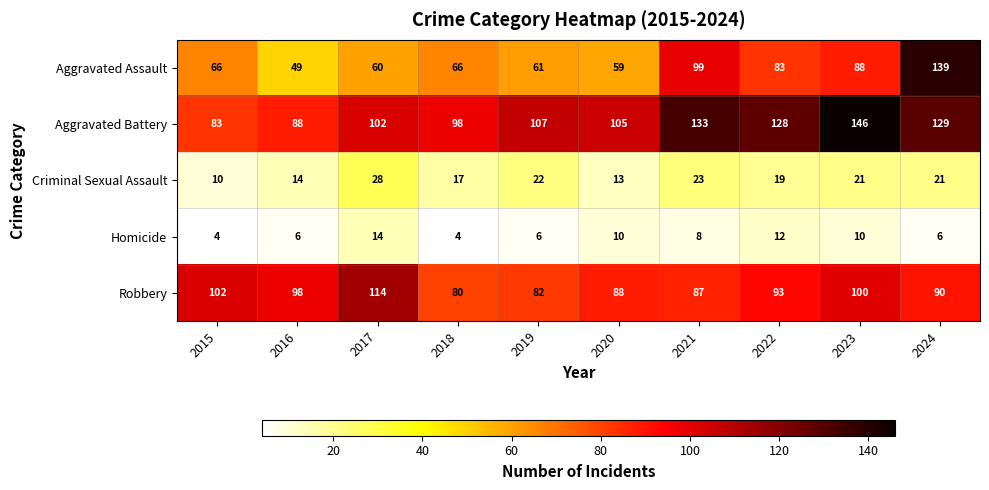

At which label does Robbery first exceed 93?

2015